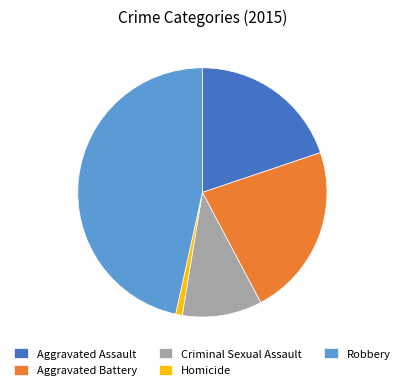

Does Aggravated Battery represent more than half of the total?

No